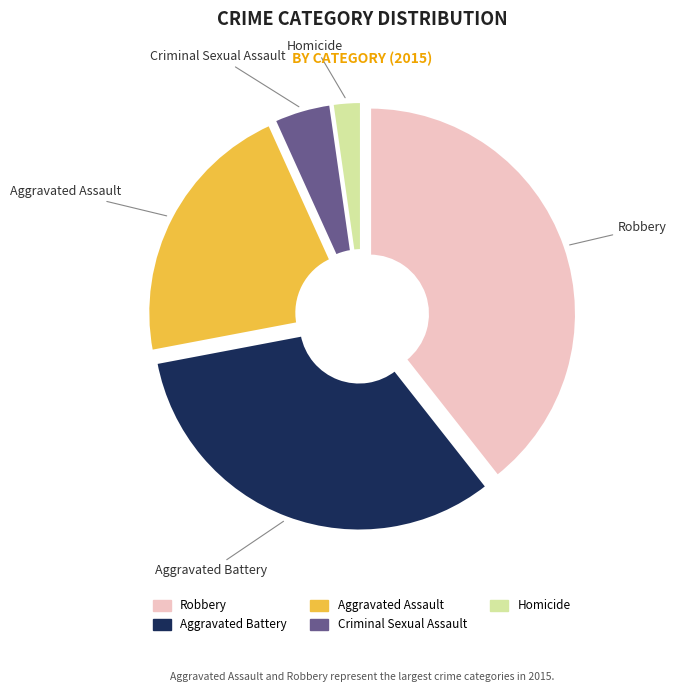

Rank the categories by value from highest to lowest.

Robbery, Aggravated Battery, Aggravated Assault, Criminal Sexual Assault, Homicide